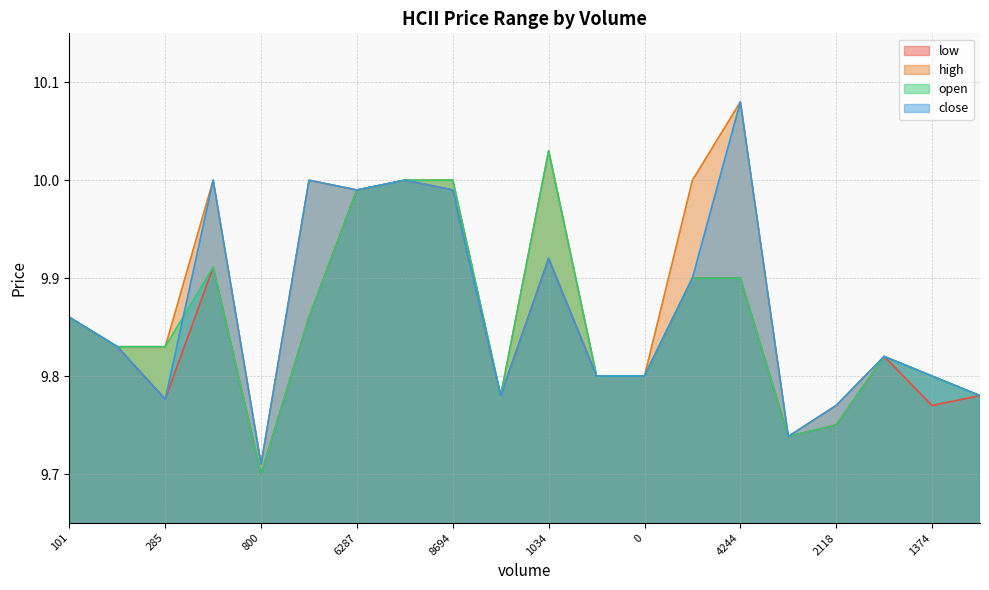

Where is open nearest to the value 9?

800